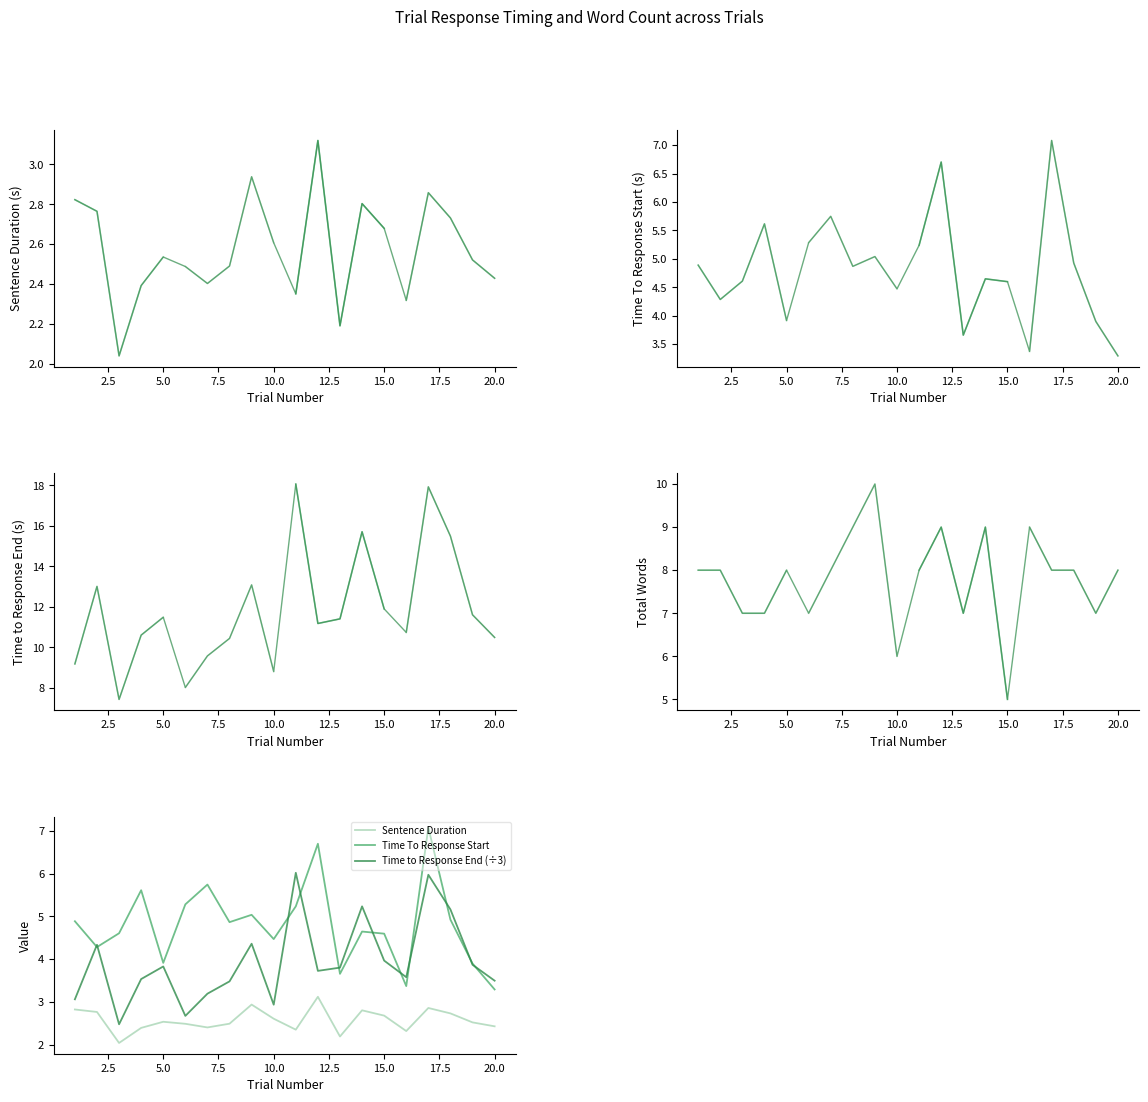

True or false: Sentence Duration and Time To Response Start cross at least once.

False